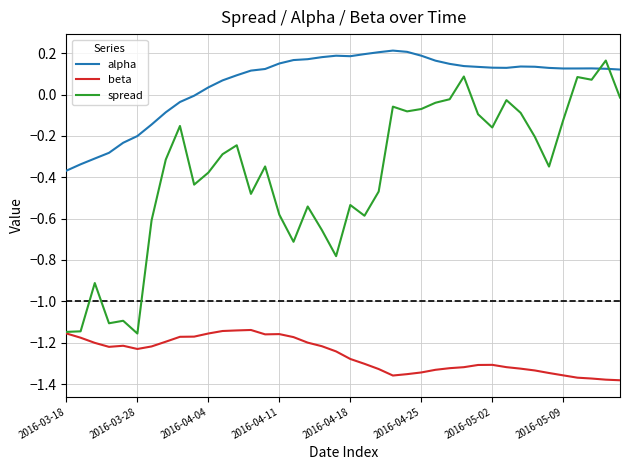

Which series has the widest spread of values?

spread